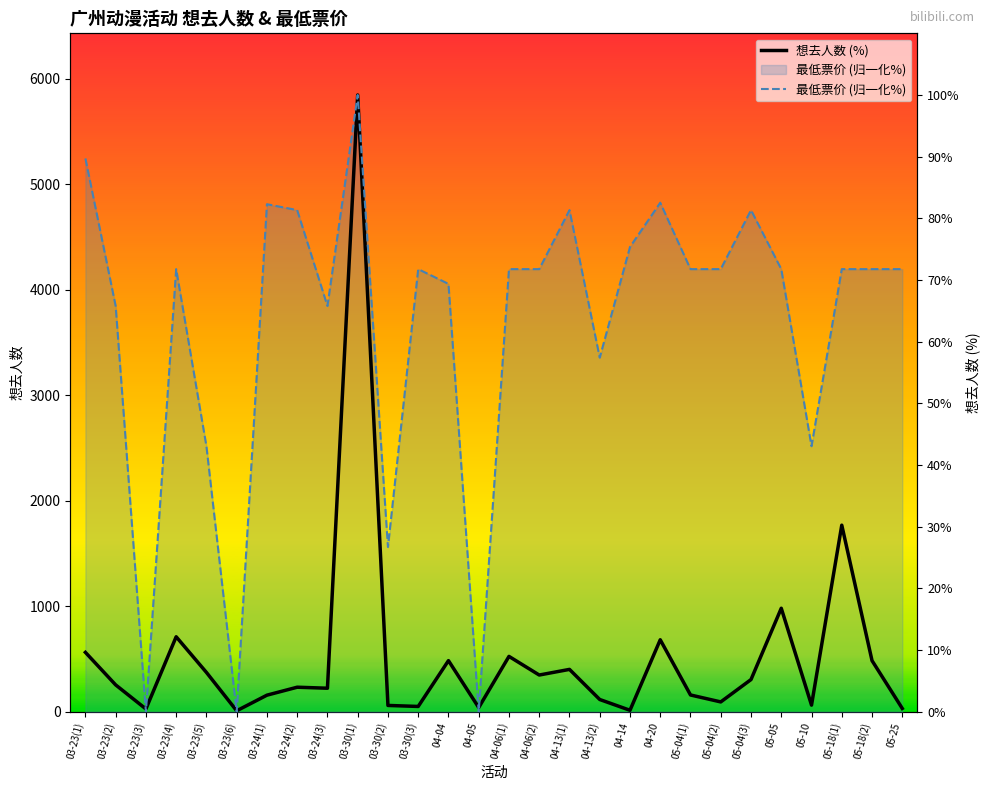

How many lines are shown in the chart?

2